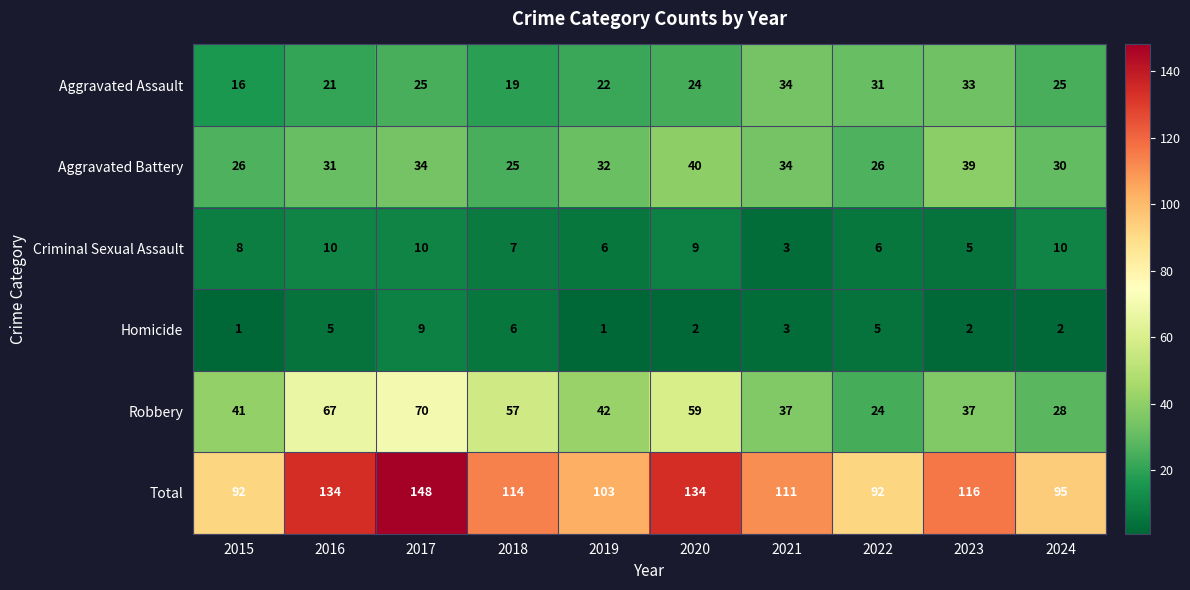

Between 2020 and 2024, which series saw the biggest shift?

Total